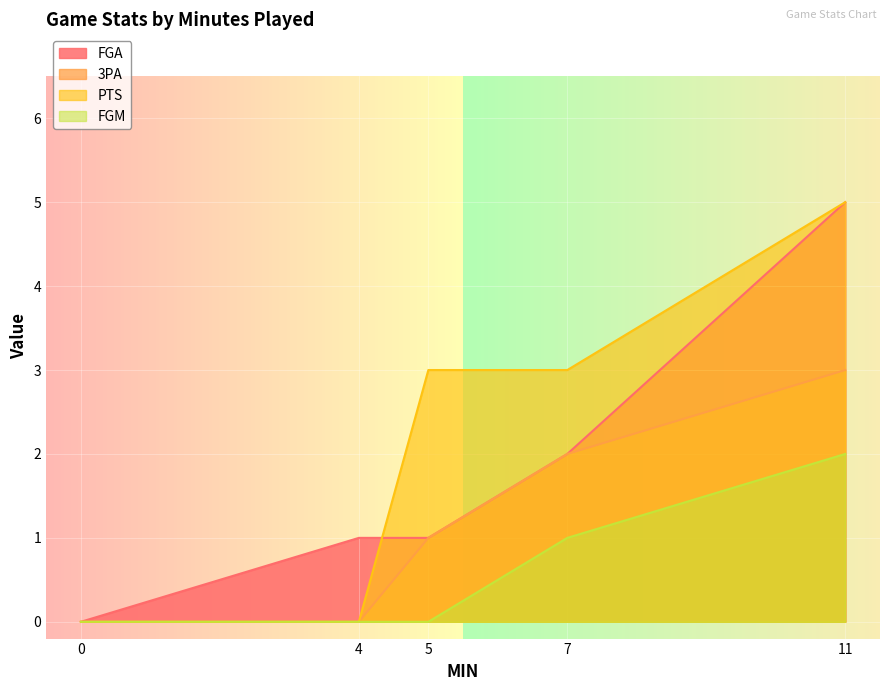

Read the 3PA value at 5.

1